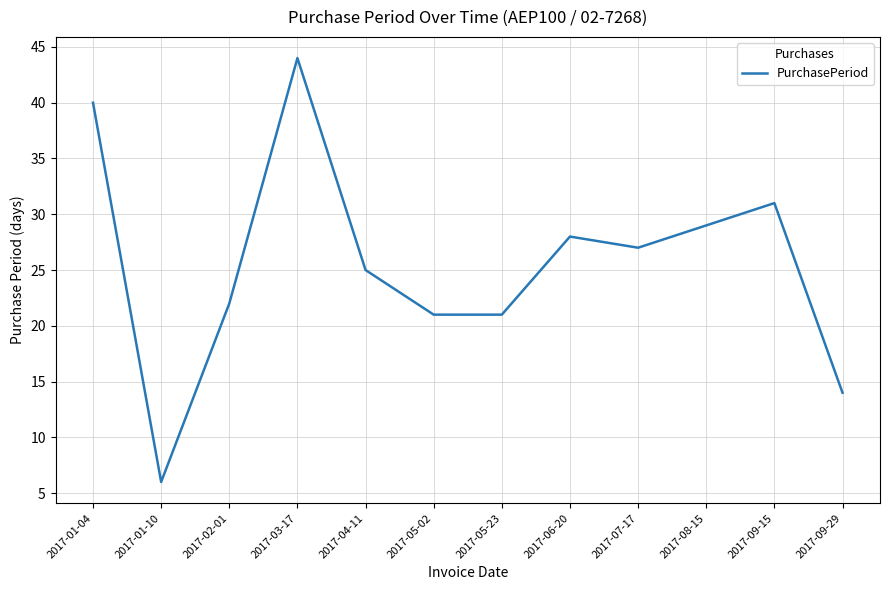

What position from the left is 2017-01-10?

2